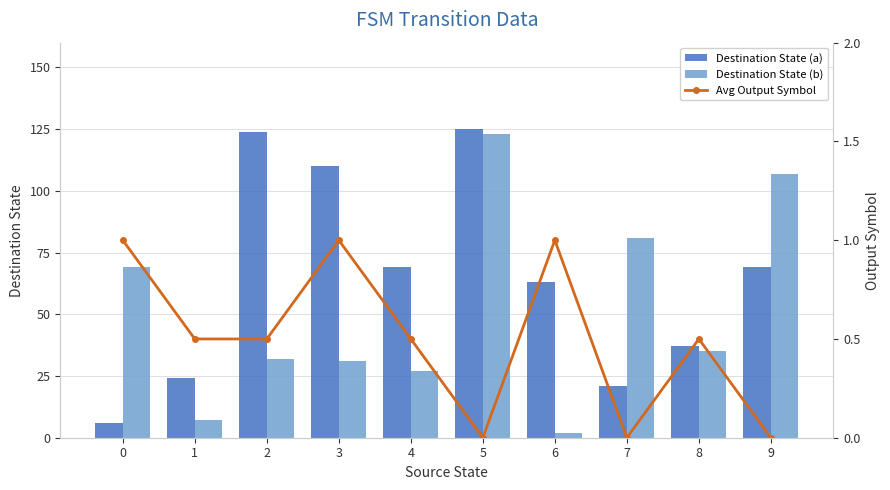

What is the approximate value of Destination State (a) at 6?

63